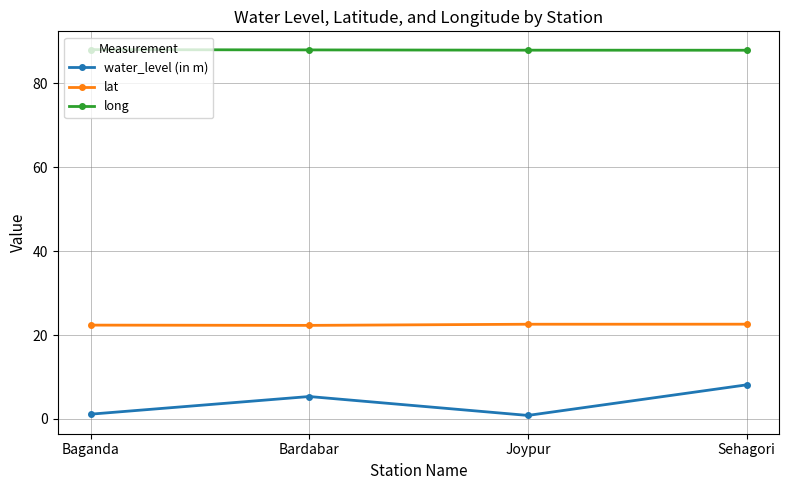

At how many categories does at least one series exceed 9?

4